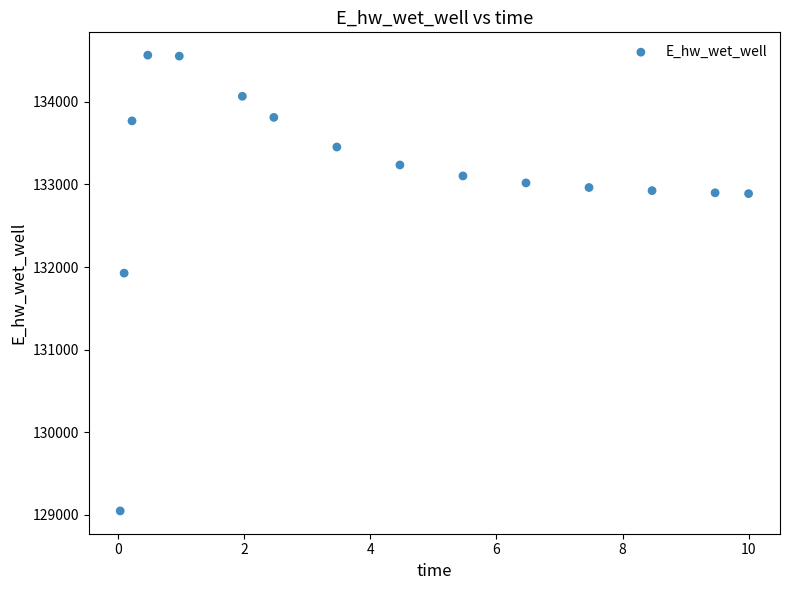

What Y value in the scatter plot is closest to 131806?

131926.2